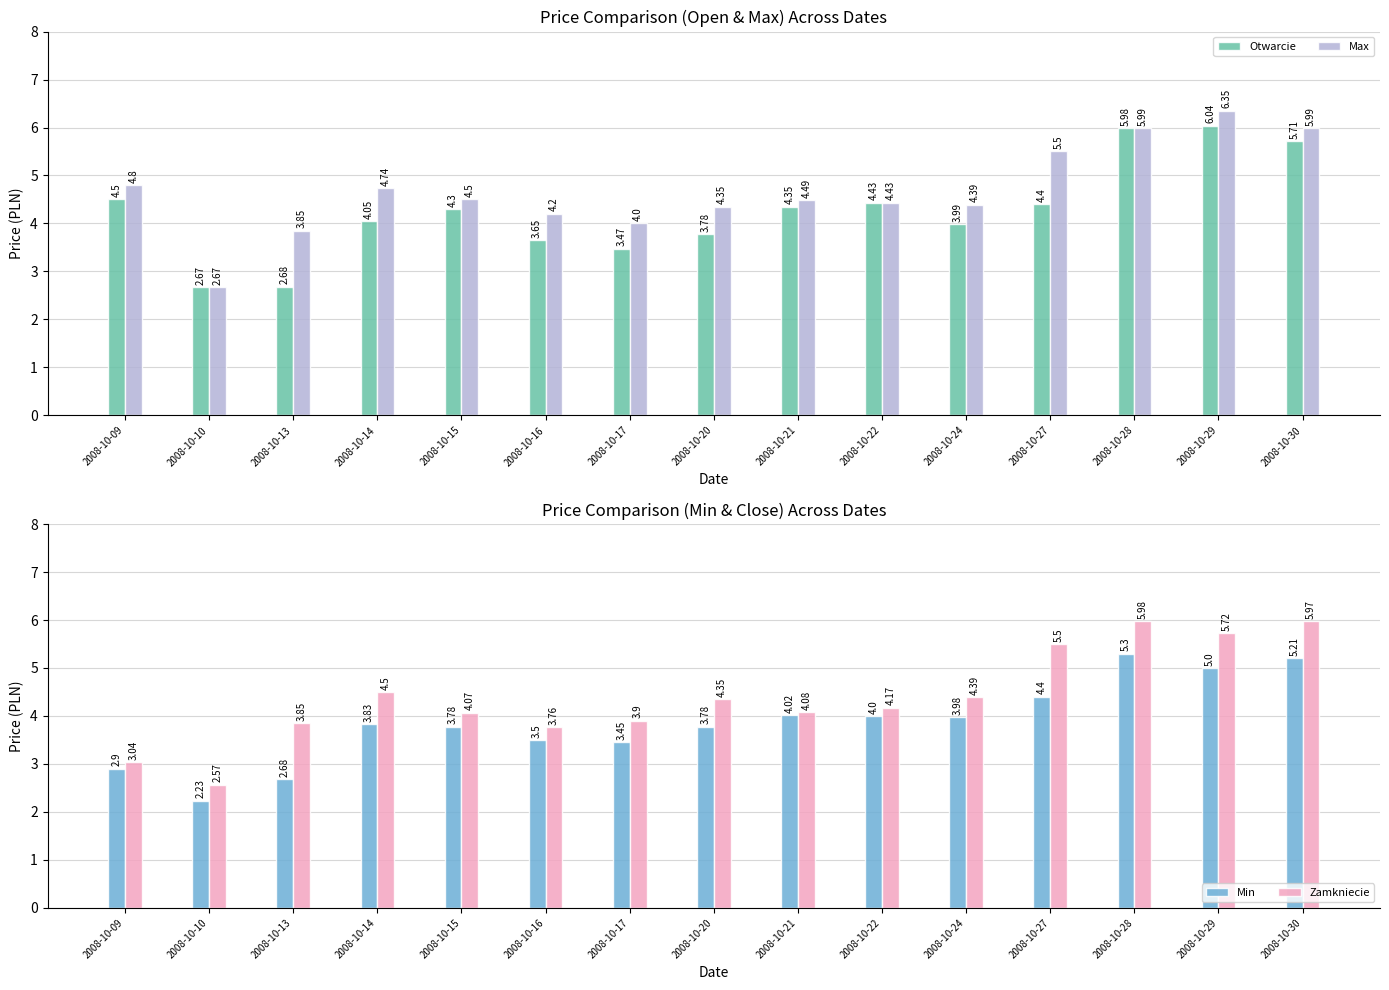

Which has a higher value, 2008-10-16 or 2008-10-09?

2008-10-09